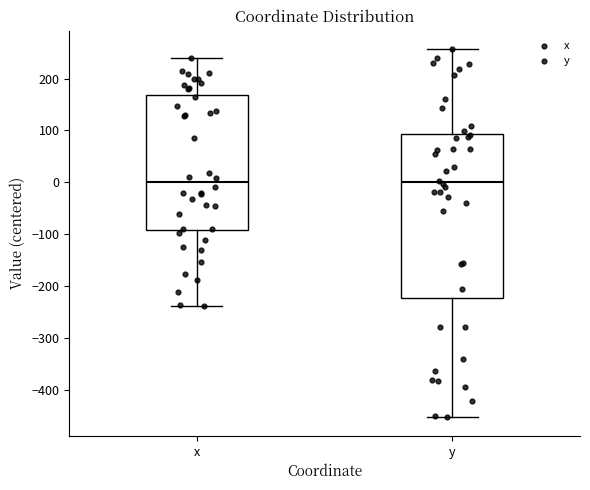

Reading left to right, transcribe this box plot: for each box, give where its median line is, the range the box spans, and where its two whiskers end, as read against the y-axis. The values are not printed on the chart, so give them approximately, as read against the axis.

x: median 0, box -90 to 170, whiskers -240 to 240
y: median 0, box -220 to 90, whiskers -450 to 260